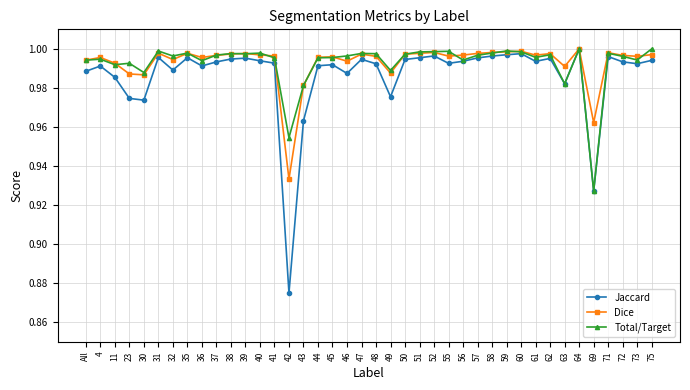

Is it true that Dice equals 1.0 at 31?

True